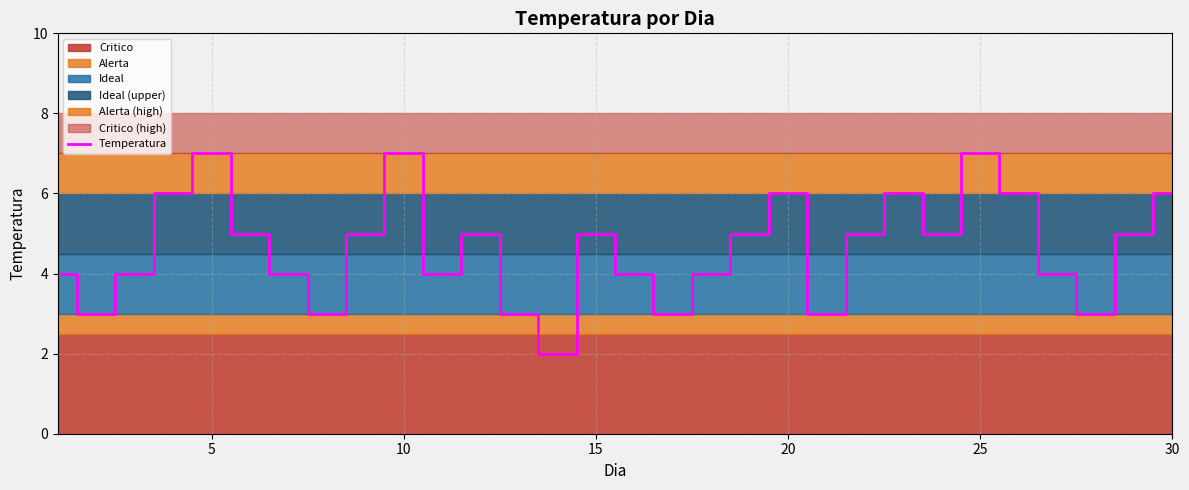

The Temperatura series shows 3 at 20. True or false?

False